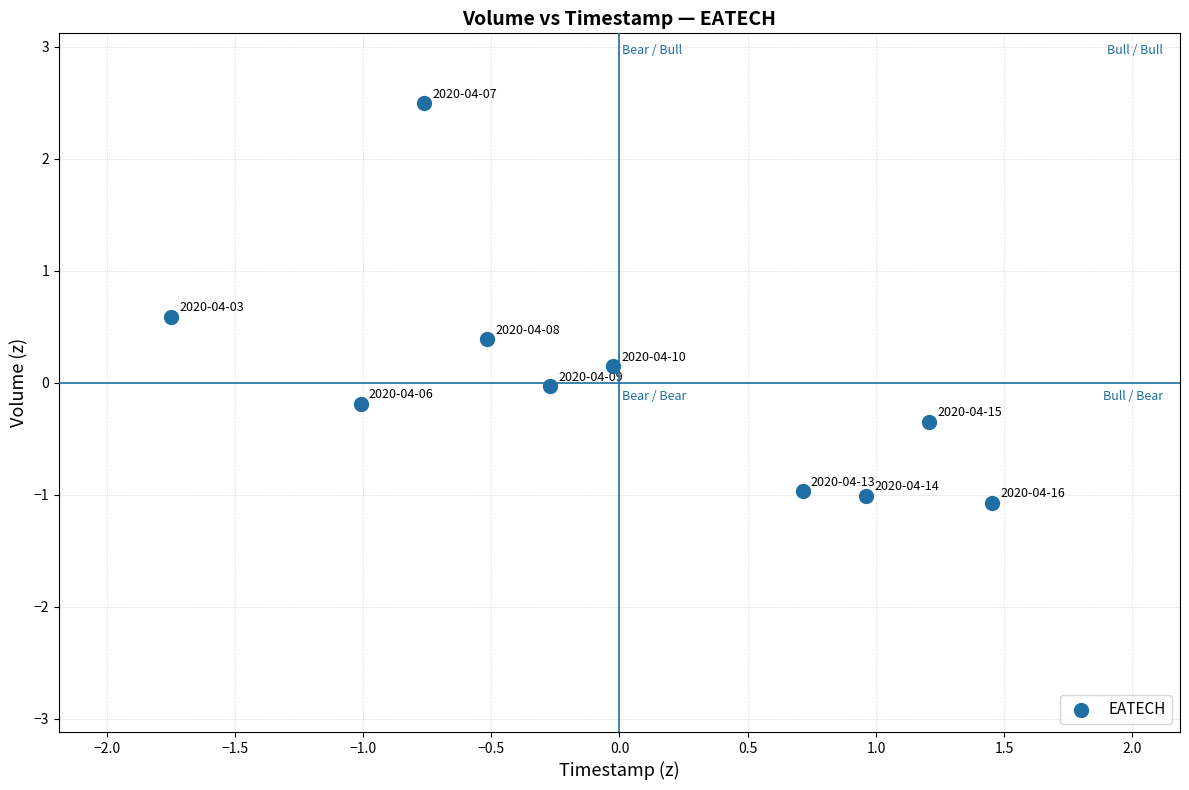

What is the range of X values (max minus min)?

3.2